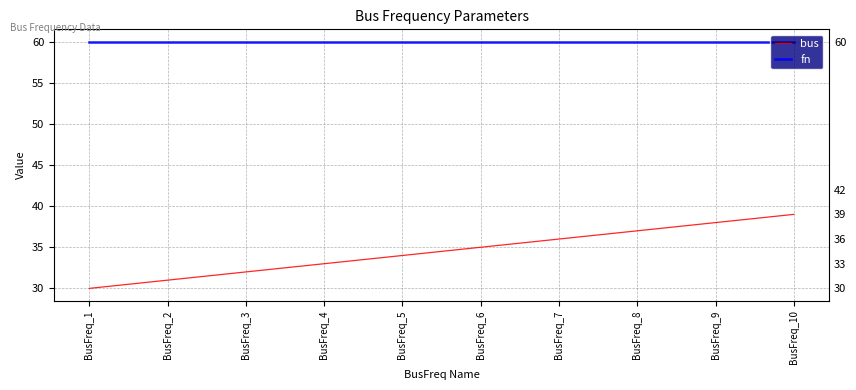

Is it true that fn equals 37 at BusFreq_6?

False